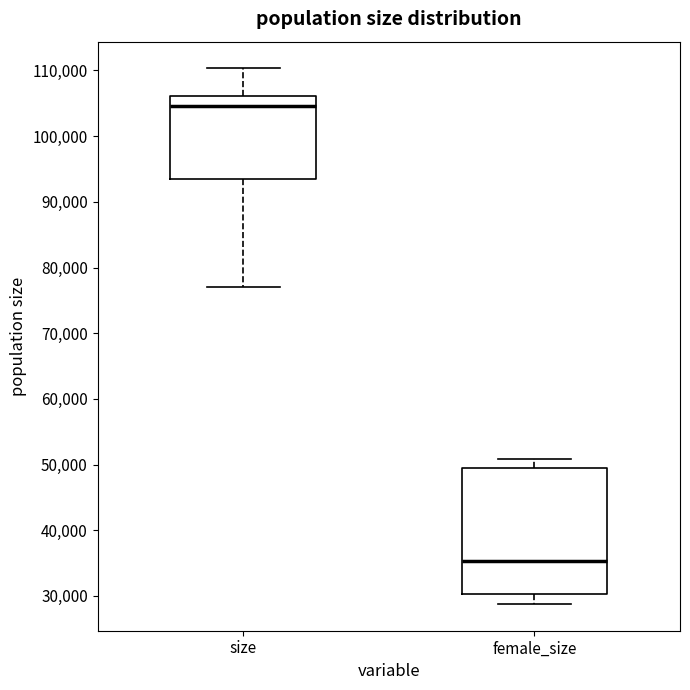

Which box's median line is the highest?

size